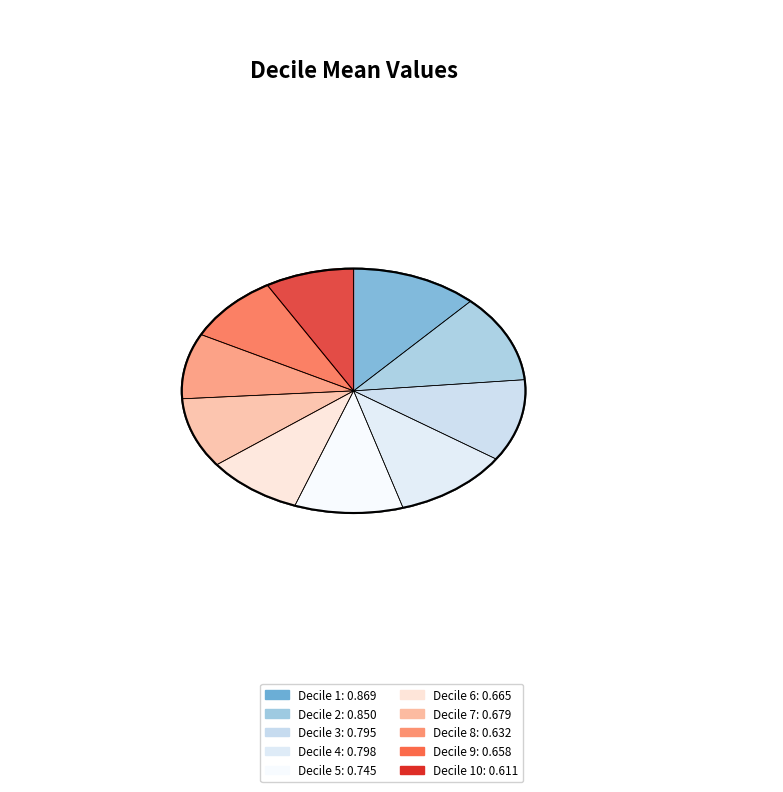

What percentage is NOT represented by Decile 9?

91.0%